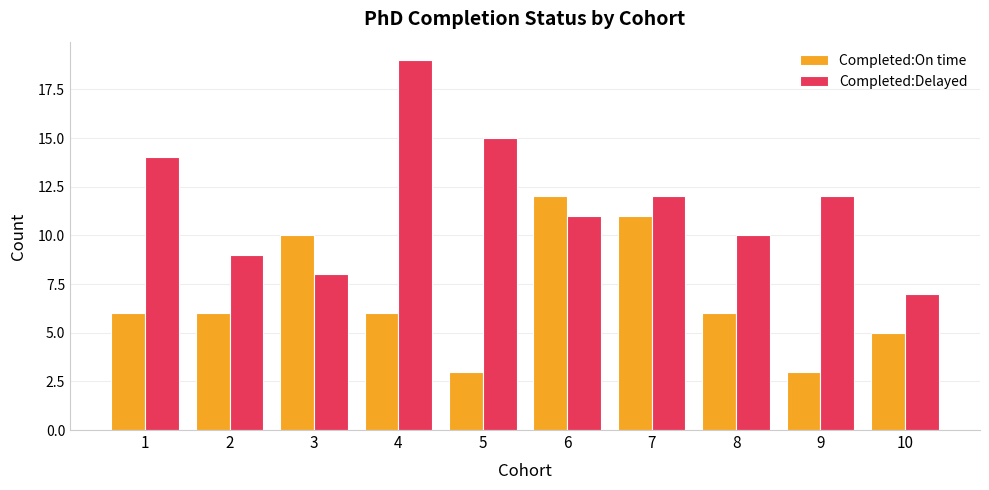

What is the sum of the Completed:On time values at 5 and 10?

8